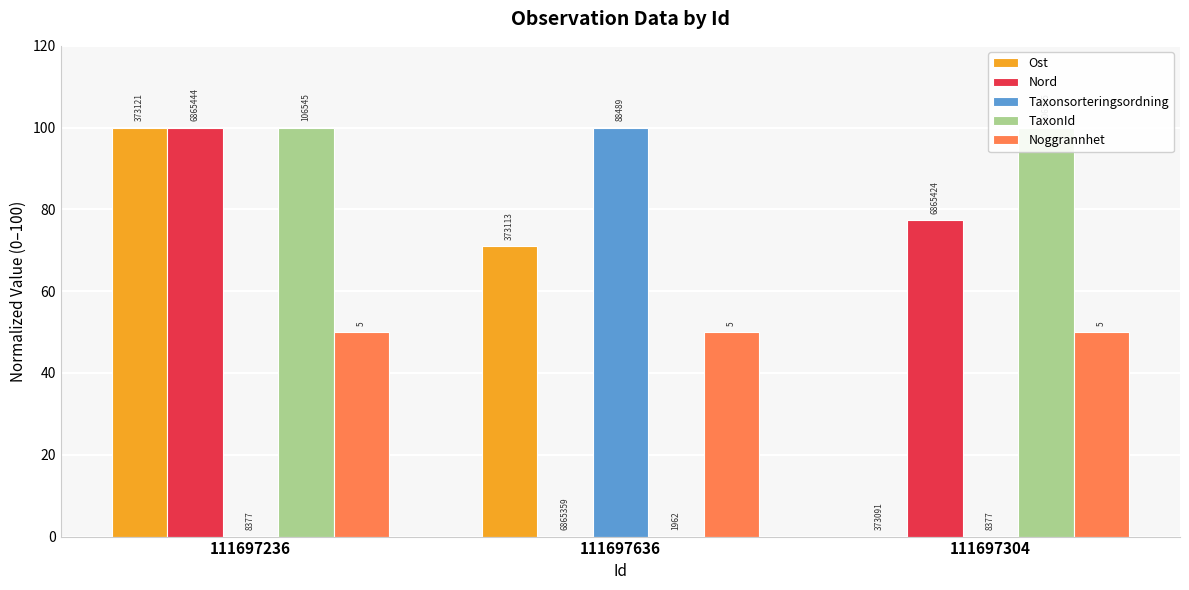

What is the label of the 2nd bar from the right?

111697636